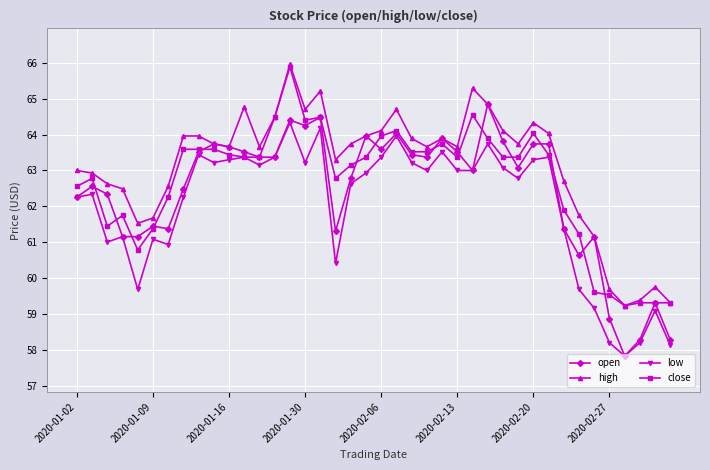

Does the chart display data point markers on the line(s)?

Yes